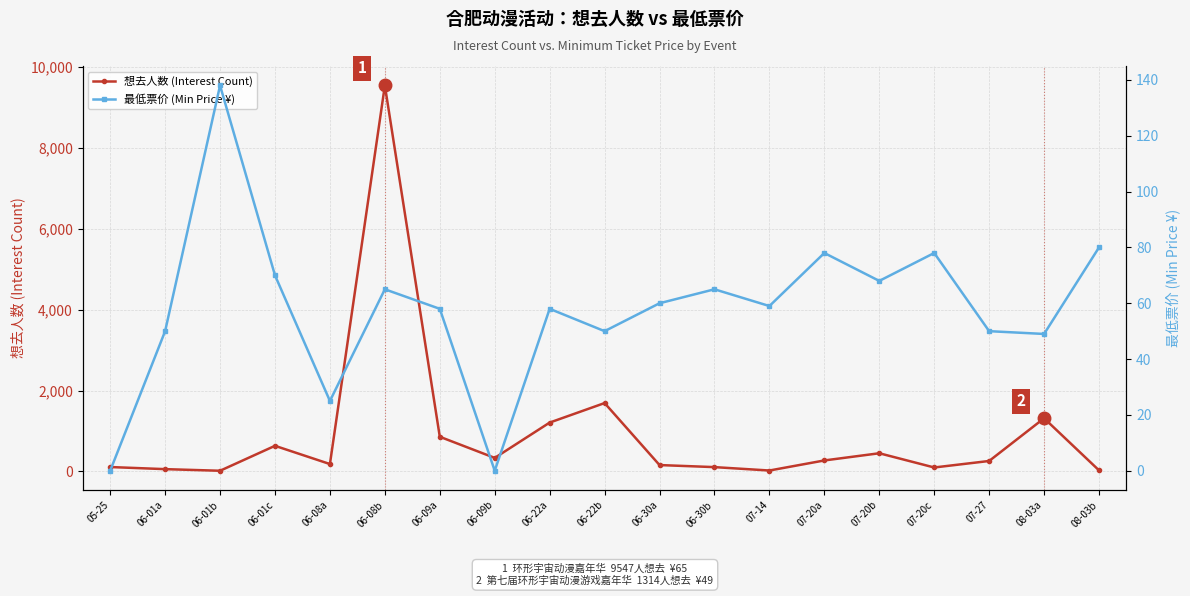

The value of 想去人数 (Interest Count) at 08-03b is 37. True or false?

False